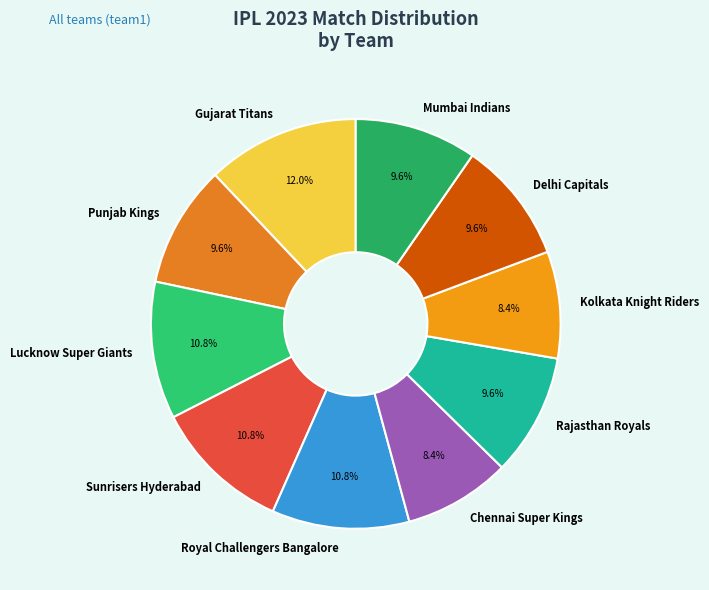

To the nearest percent, what percentage of the pie is Delhi Capitals?

10%